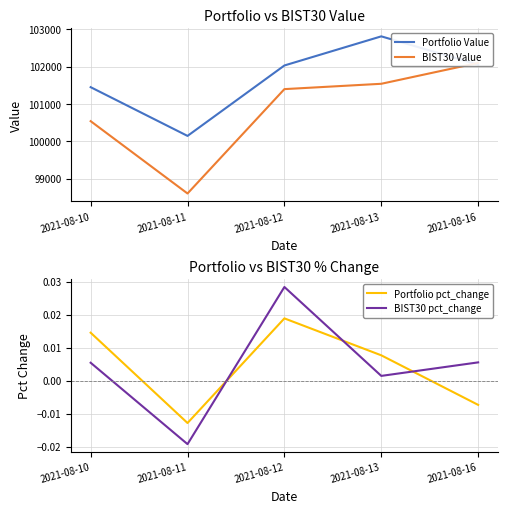

Where is Portfolio Value nearest to the value 101477?

2021-08-10